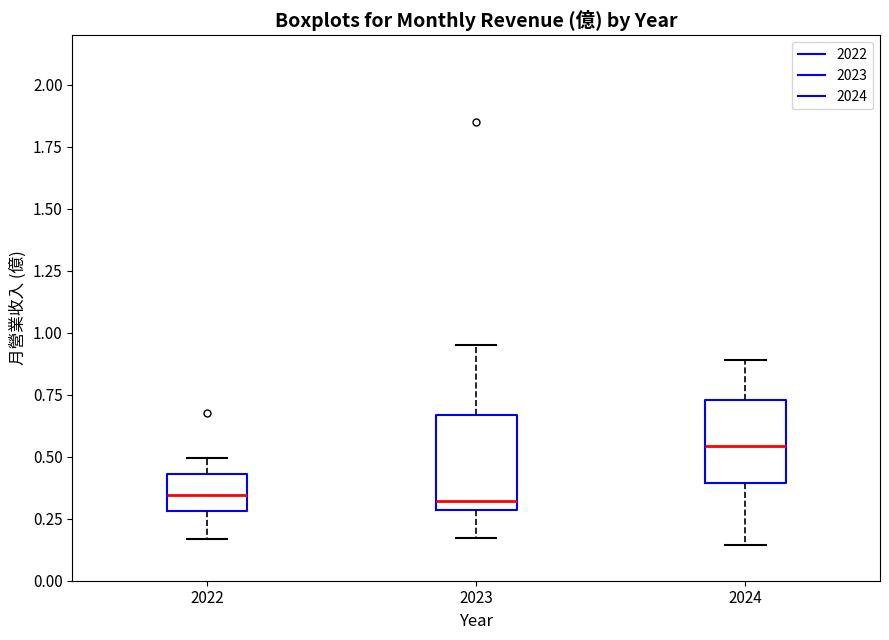

Reading left to right, transcribe this box plot: for each box, give where its median line is, the range the box spans, and where its two whiskers end, as read against the y-axis. The values are not printed on the chart, so give them approximately, as read against the axis.

2022: median 0.35, box 0.30 to 0.45, whiskers 0.15 to 0.50
2023: median 0.30 (just above the box's lower edge), box 0.30 to 0.65, whiskers 0.15 to 0.95
2024: median 0.55, box 0.40 to 0.75, whiskers 0.15 to 0.90